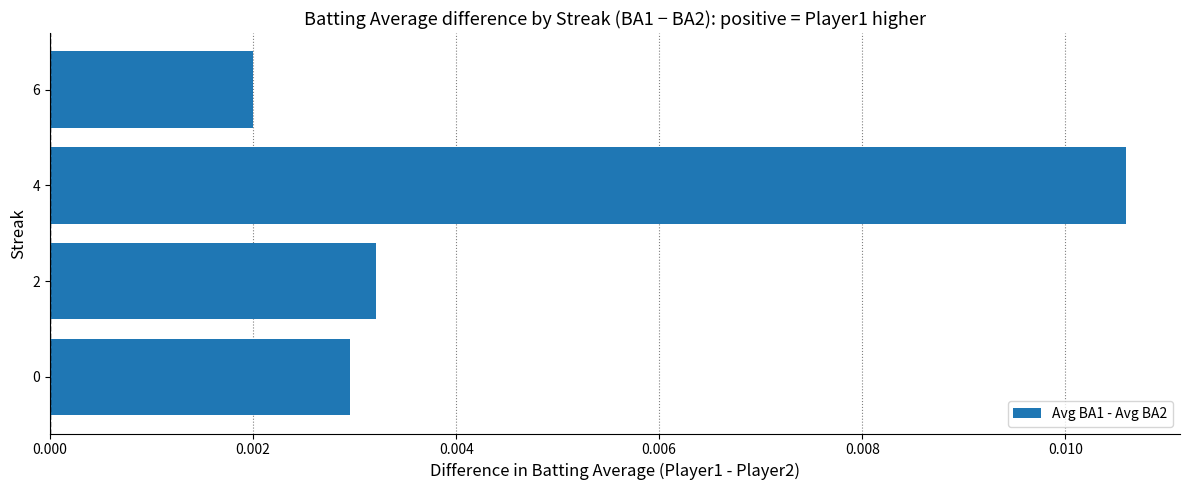

How many bars are there in total?

4